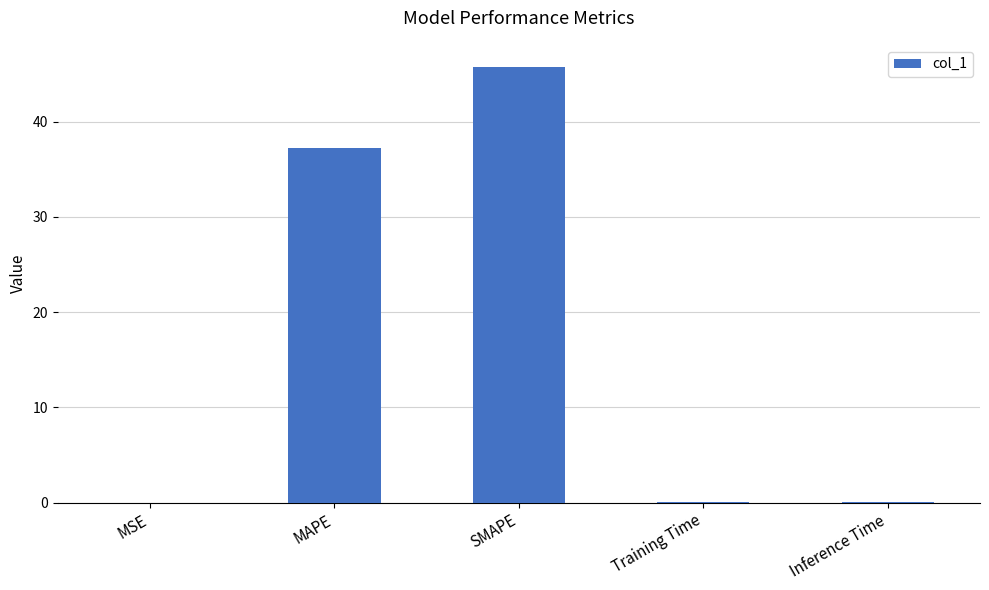

Which category has the highest value across all series?

SMAPE